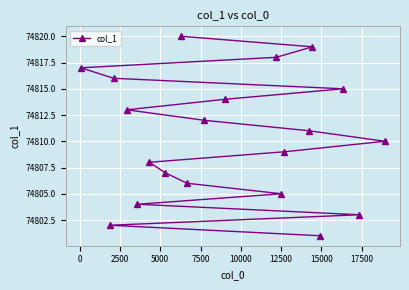

Count the number of data series in this chart.

1